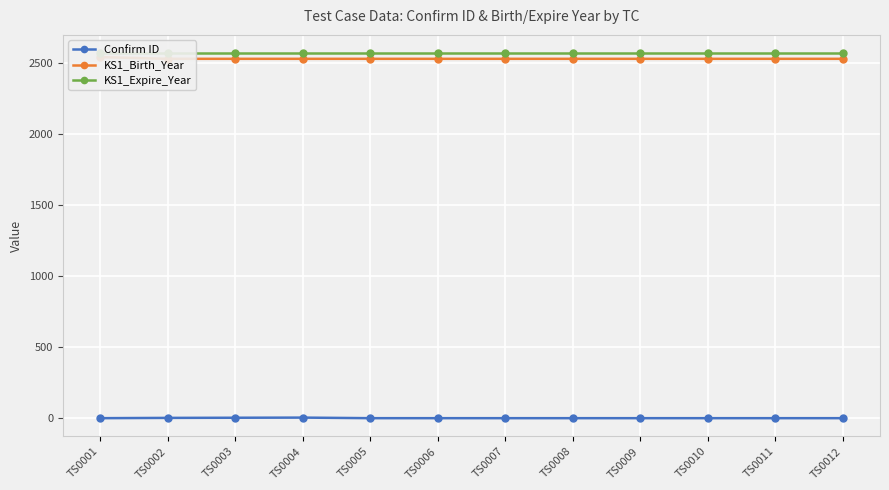

What is the value of the KS1_Expire_Year point at the 10th from the left?

2570